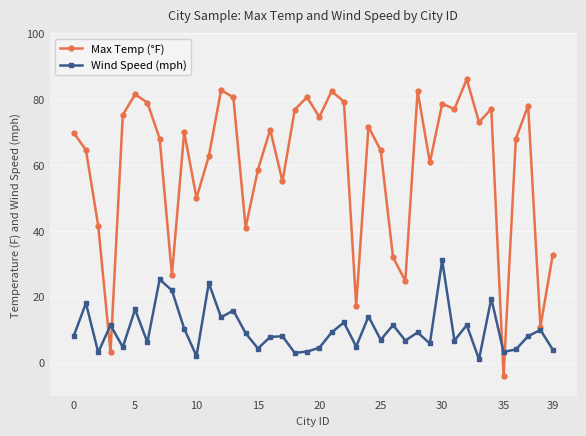

What is the value of the Max Temp (°F) point at the 18th from the left?

55.0